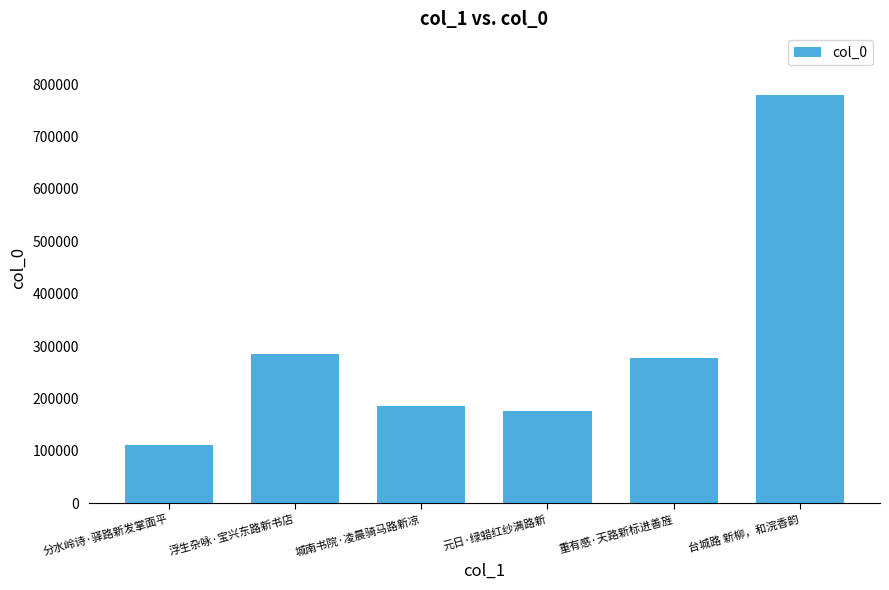

Does the chart contain stacked bars?

No